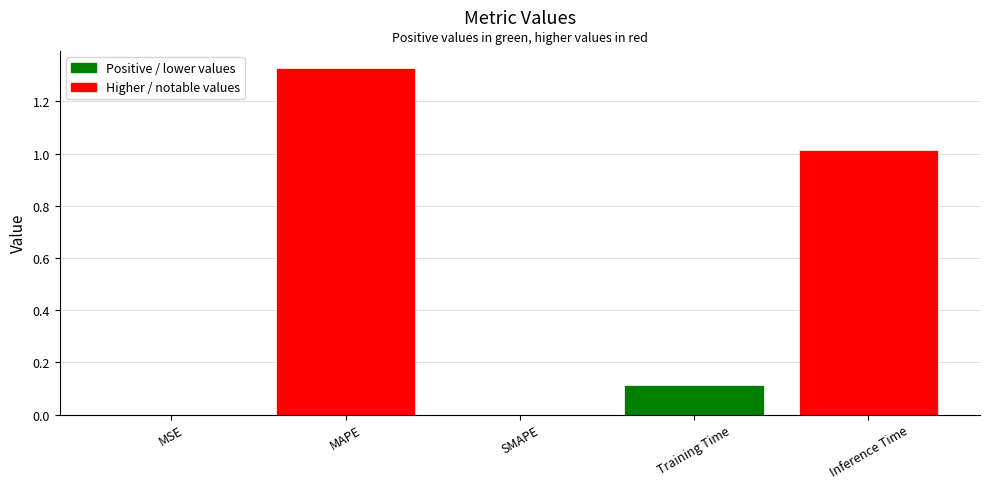

True or false: the data shows 1.5 at Inference Time.

False